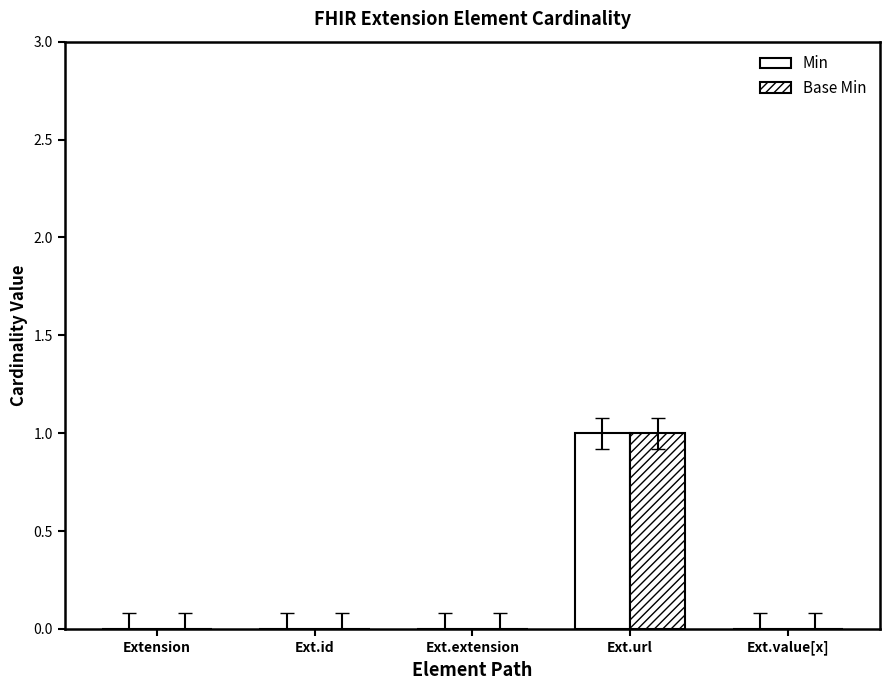

The Base Min series shows 1 at Ext.url. True or false?

True